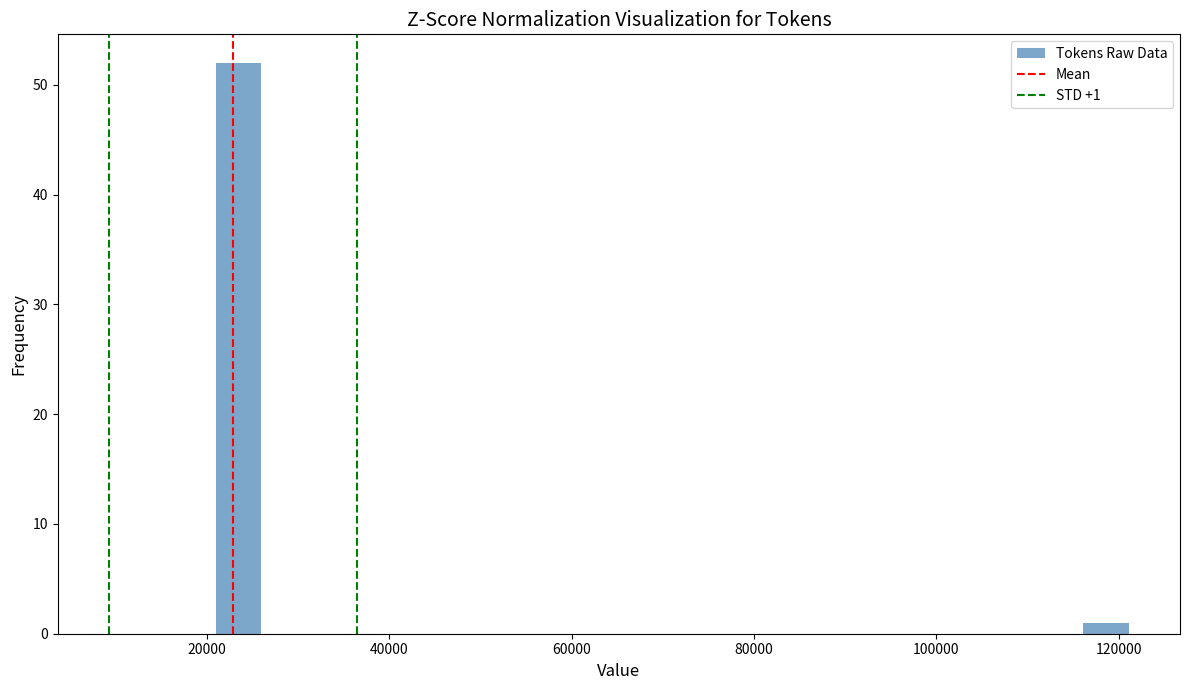

Read against the x-axis, roughly where is the centre of the tallest bar?

24000